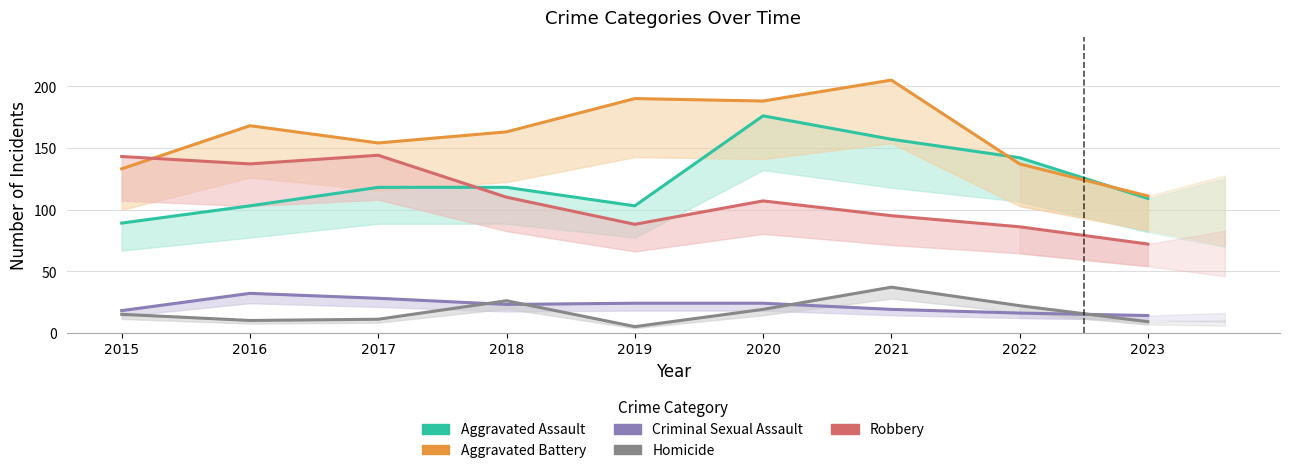

How many distinct data groups are displayed?

5